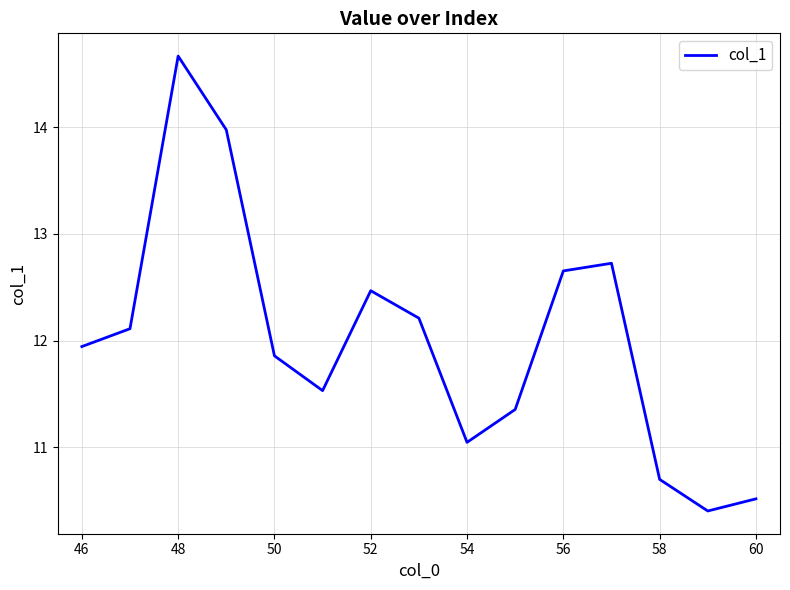

What is the difference between the maximum and minimum values?

4.3